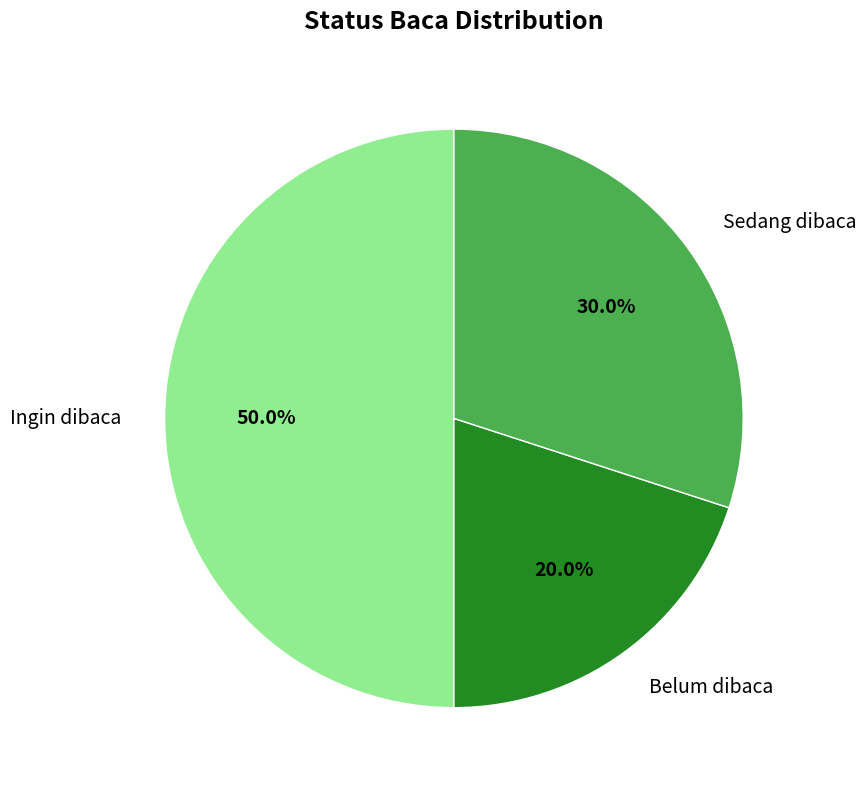

Which has a higher value, Ingin dibaca or Sedang dibaca?

Ingin dibaca